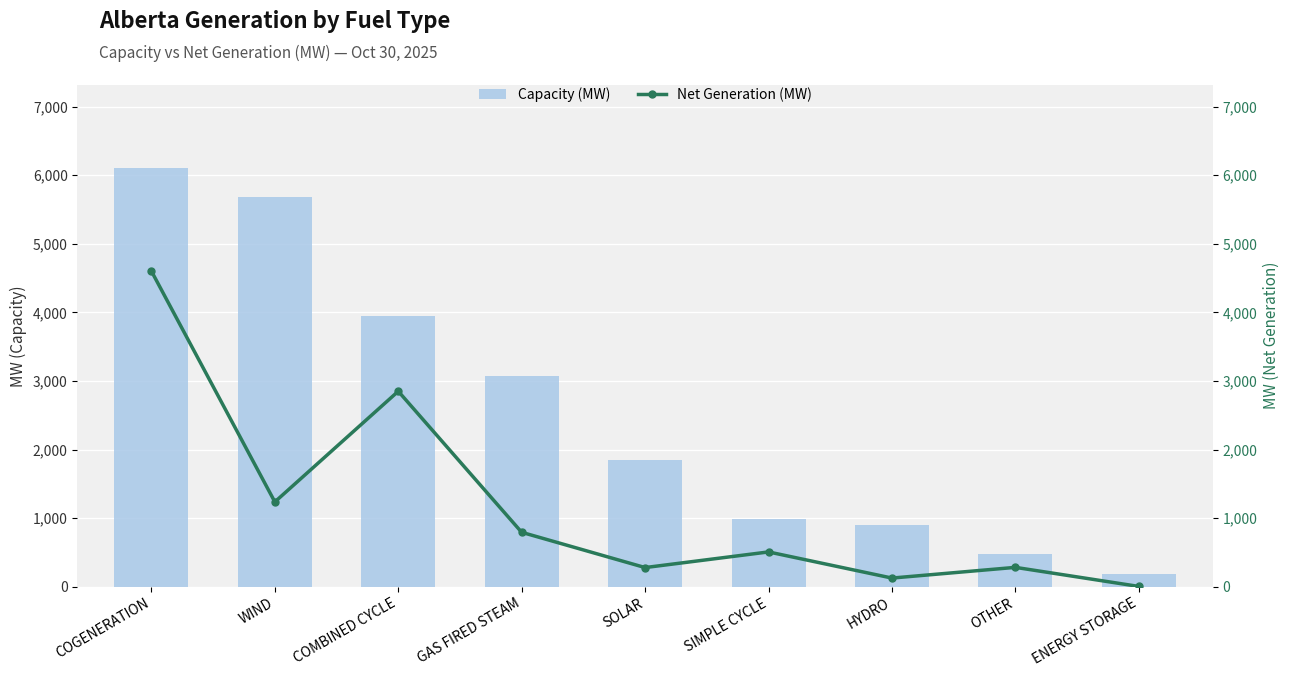

Reading right to left, what are all the values shown in this chart?

Capacity (MW): ENERGY STORAGE=190	OTHER=479	HYDRO=899	SIMPLE CYCLE=984	SOLAR=1850	GAS FIRED STEAM=3078	COMBINED CYCLE=3942	WIND=5684	COGENERATION=6097
Net Generation (MW): ENERGY STORAGE=5	OTHER=283	HYDRO=127	SIMPLE CYCLE=508	SOLAR=280	GAS FIRED STEAM=794	COMBINED CYCLE=2850	WIND=1237	COGENERATION=4601